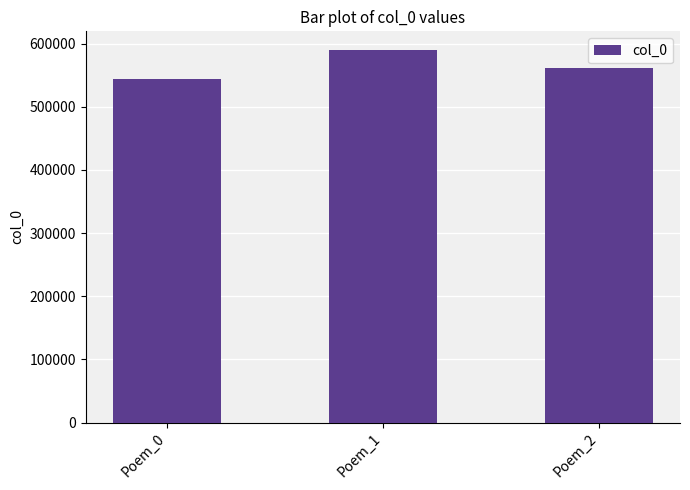

What is the change in value from Poem_0 to Poem_1?

+46113